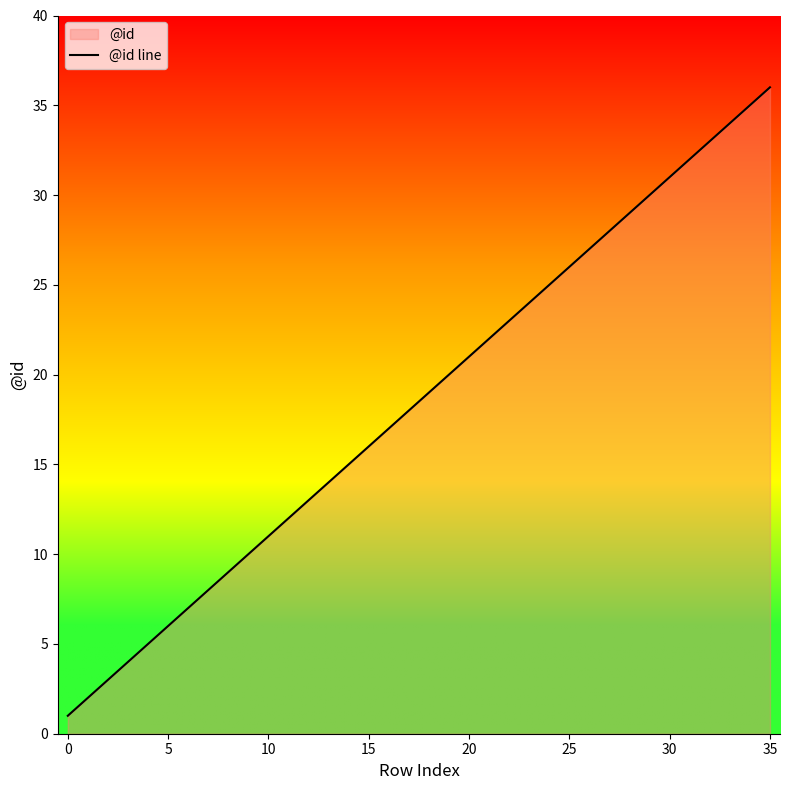

What is the greatest value displayed?

36